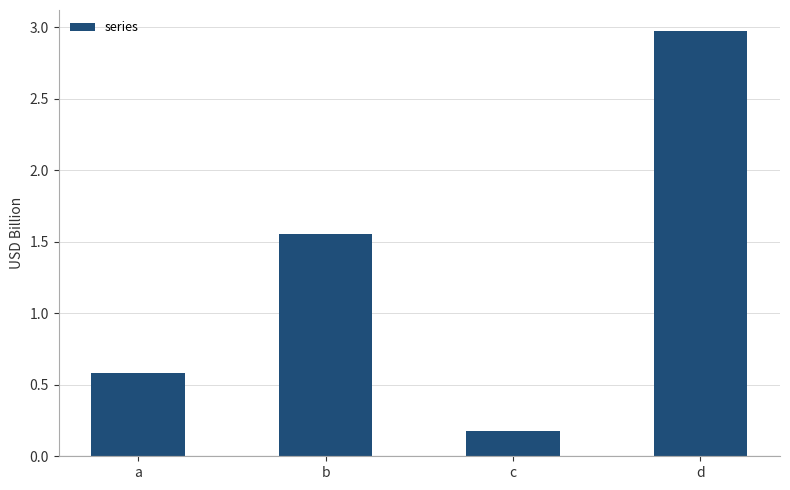

The value at c is 0.2. True or false?

True